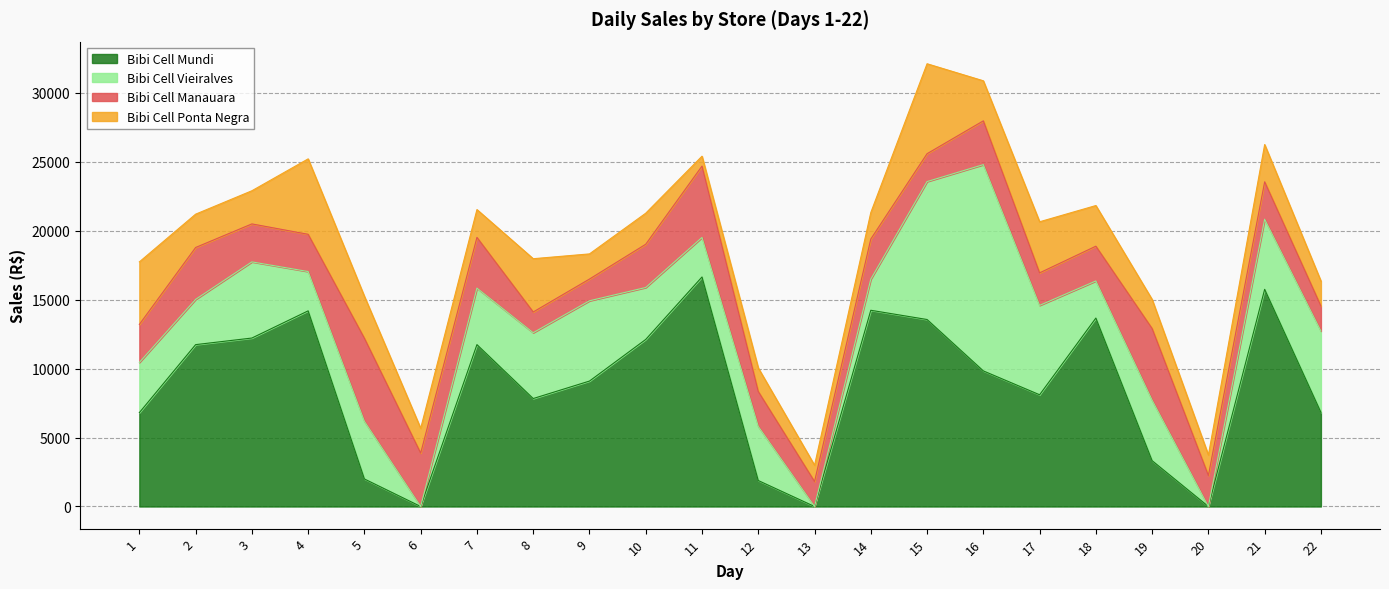

Reading right to left, transcribe all the data shown in this chart.

Bibi Cell Mundi: 6826.2	15746.6	0.0	3320.9	13662.3	8100.9	9831.0	13557.0	14226.8	0.0	1882.0	16641.2	12113.0	9094.0	7827.3	11736.2	0.0	1995.8	14184.2	12213.7	11735.4	6805.1
Bibi Cell Vieiralves: 5892.0	5081.0	0.0	4390.0	2690.0	6480.0	14954.9	10000.0	2253.1	0.0	3923.0	2865.0	3766.0	5820.5	4772.0	4097.5	0.0	4180.0	2850.0	5521.8	3280.2	3638.0
Bibi Cell Manauara: 1815.0	2713.0	2247.0	5190.0	2521.0	2358.0	3175.0	2022.0	2912.5	1811.0	2532.0	5175.0	3135.0	1575.5	1503.0	3677.0	3870.9	6020.0	2701.0	2753.0	3763.0	2756.0
Bibi Cell Ponta Negra: 1812.0	2702.0	1486.0	2106.8	2947.0	3704.2	2904.0	6521.0	1921.0	1178.9	1708.9	717.0	2252.0	1824.0	3863.5	2017.0	1795.8	3040.9	5469.0	2403.8	2416.0	4535.0